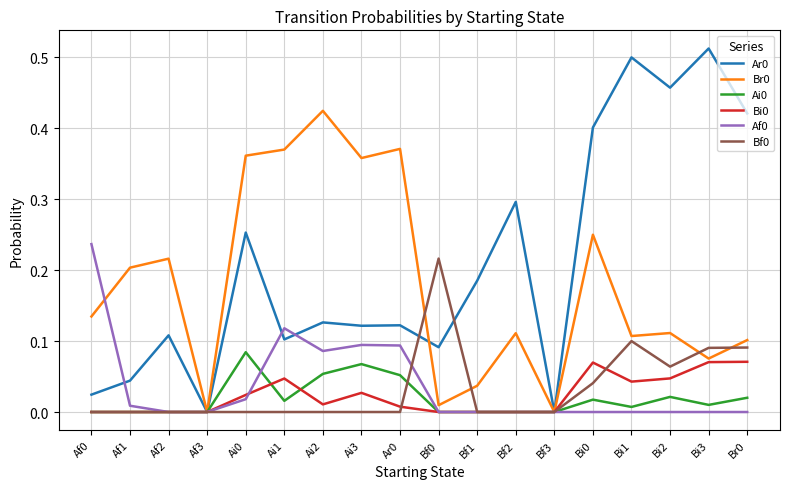

In Af0, how many points are higher than both neighbors (excluding endpoints)?

2